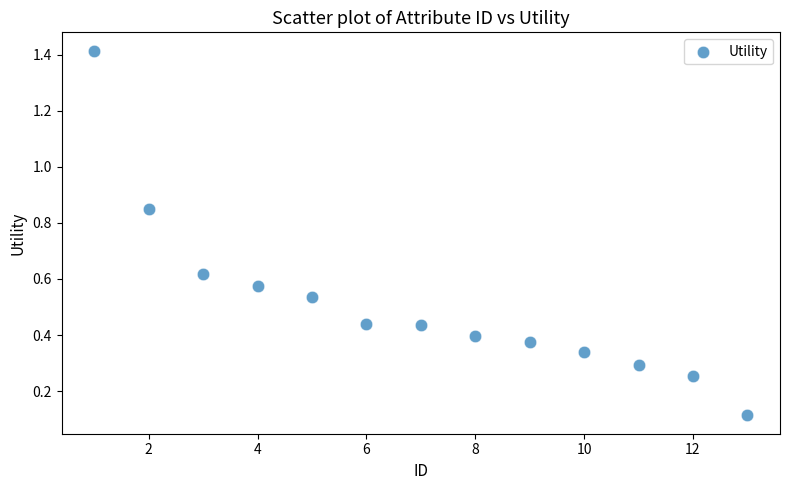

What is the range of Y values (max minus min)?

1.3